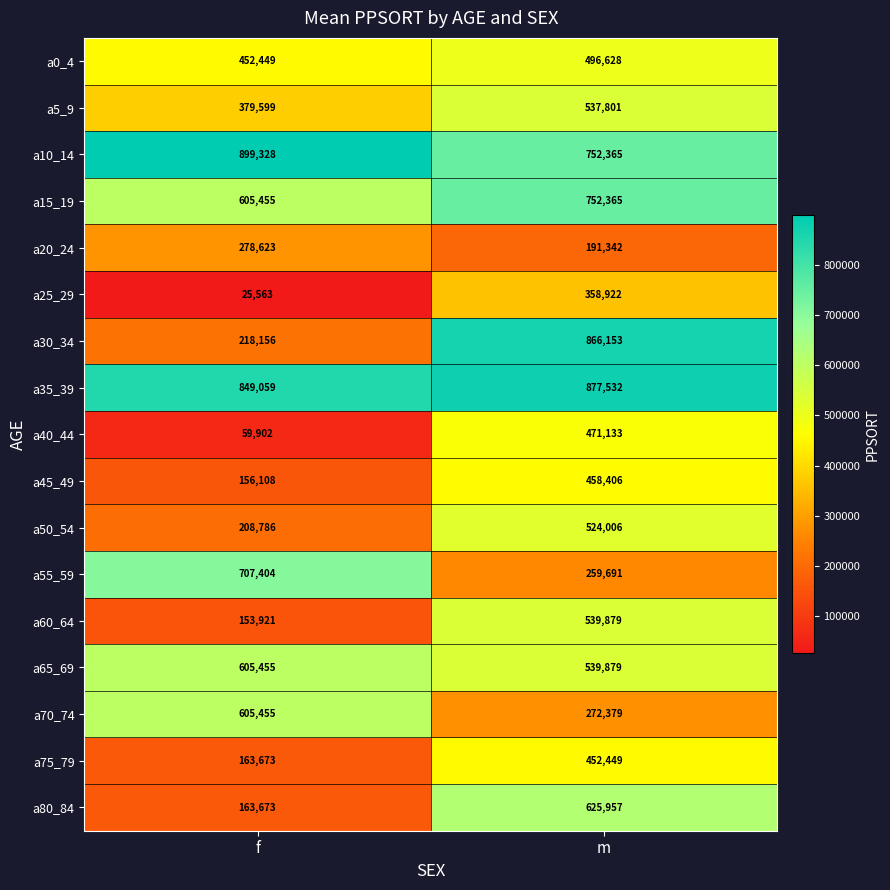

What is the difference between the highest and lowest values at m?

686190